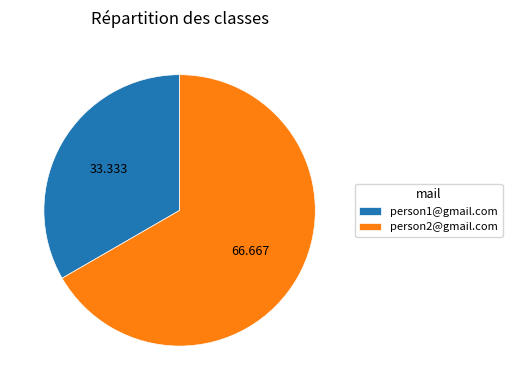

True or false: person2@gmail.com accounts for 56% of the total.

False